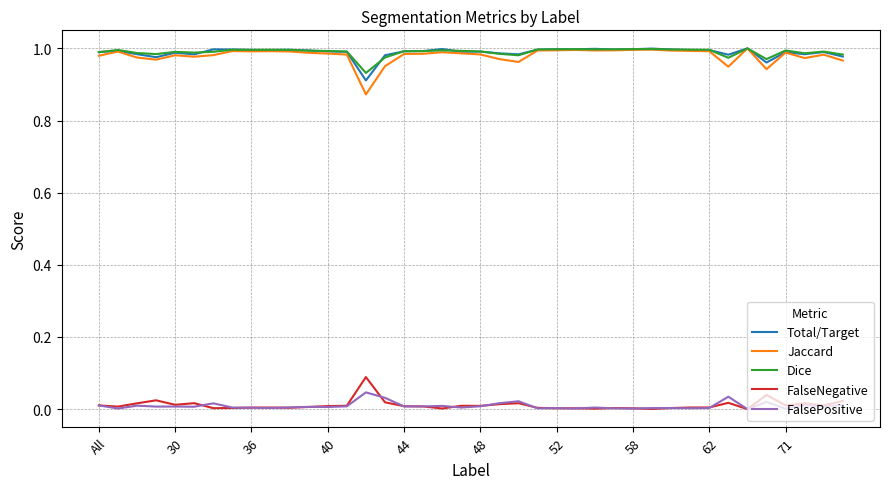

True or false: Dice and FalseNegative intersect in this chart.

False